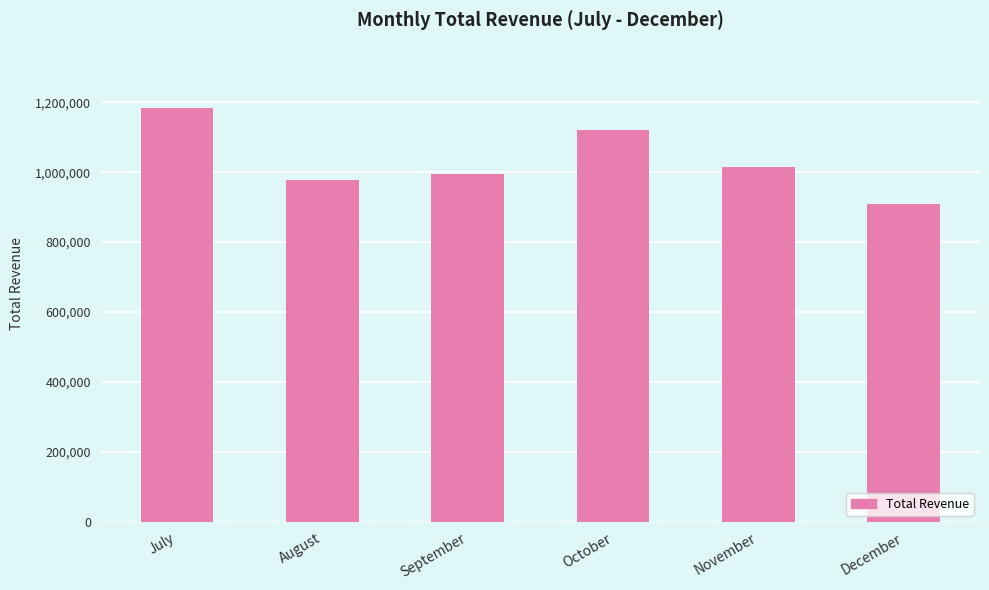

What is the maximum value shown in the chart?

1184602